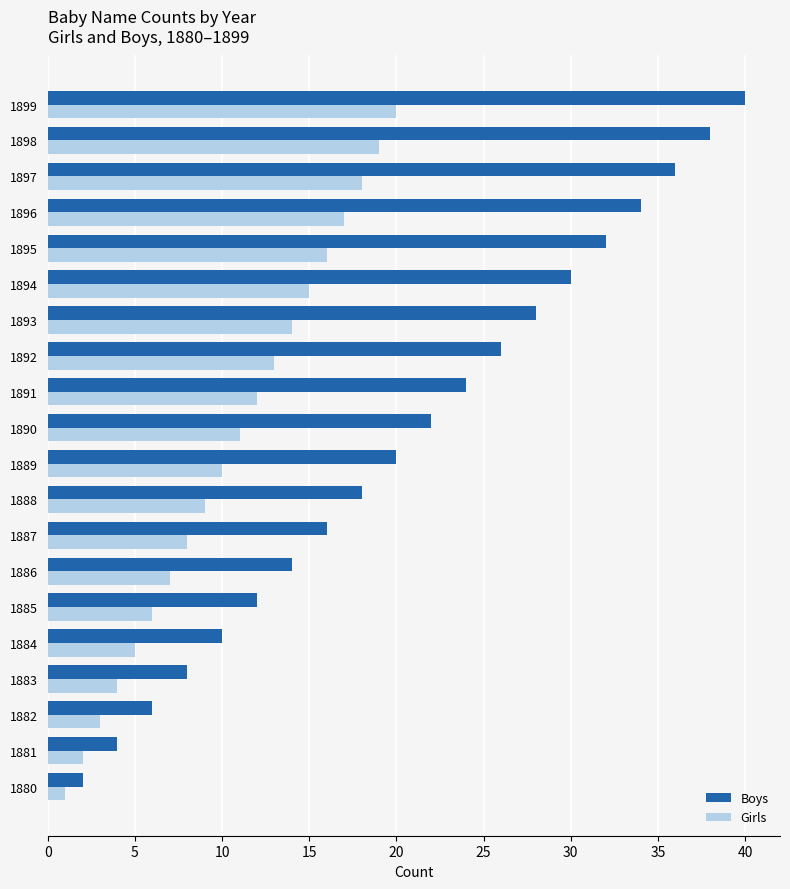

At which category is the sum across all series the highest?

1899